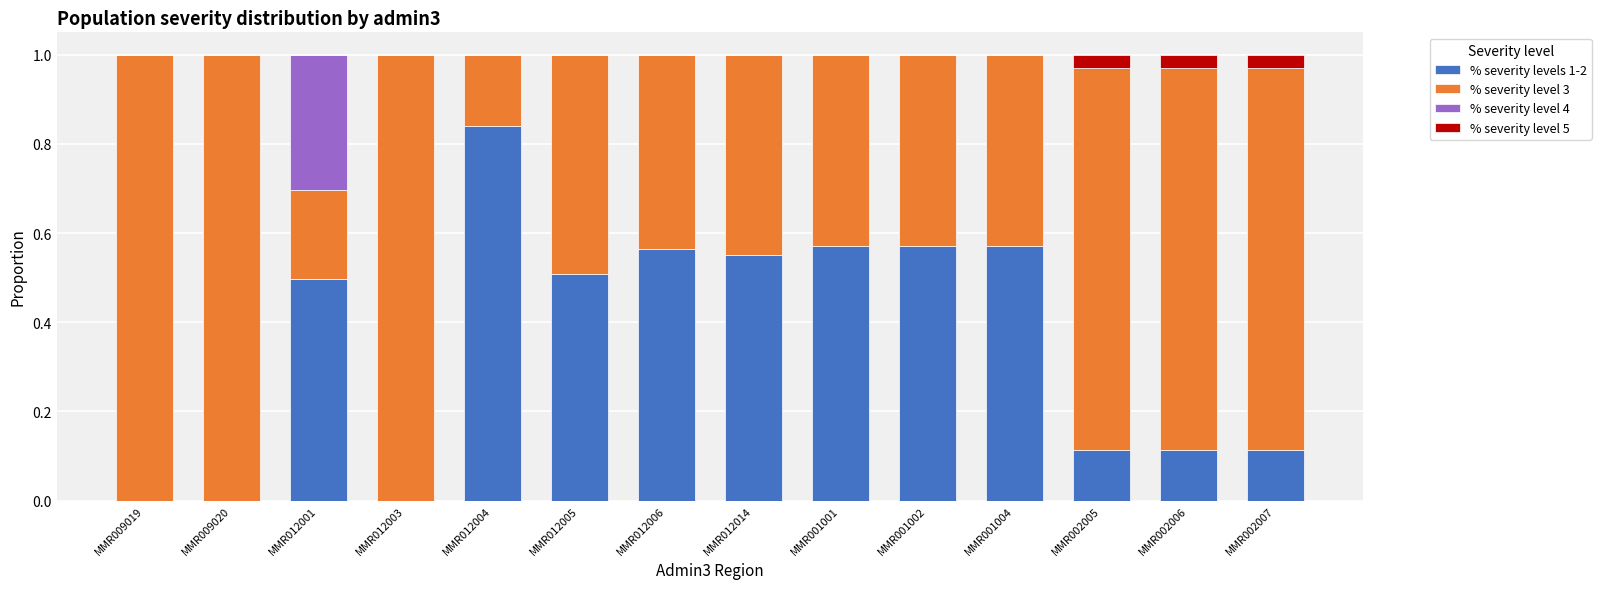

What is the total value across all series at MMR001001?

1.0